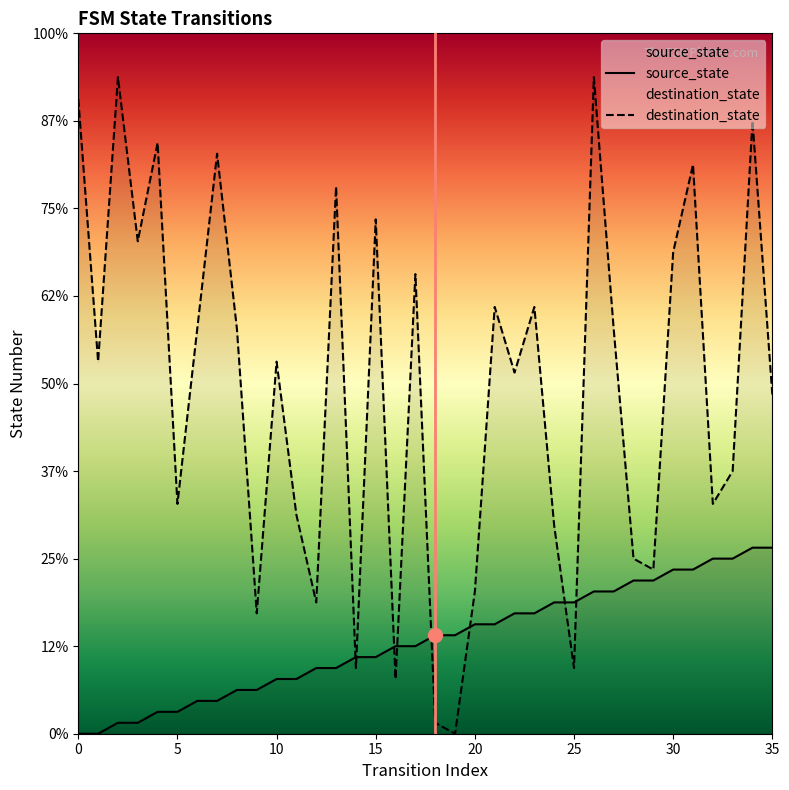

What is the label of the 13th point from the right?

23